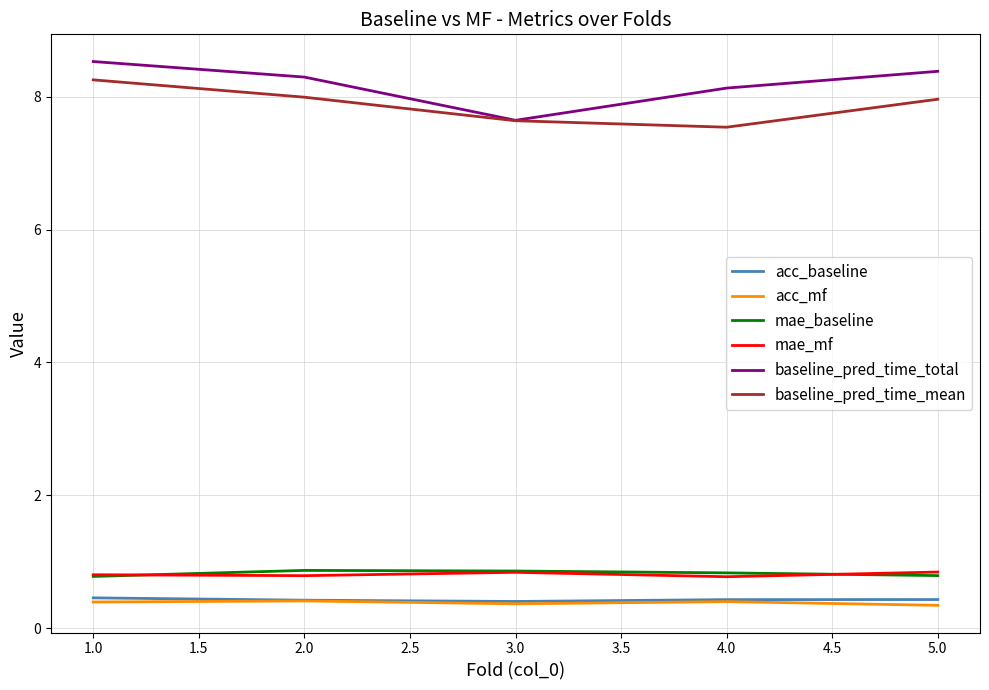

True or false: acc_baseline has a value of 0.5 at 1.0.

True